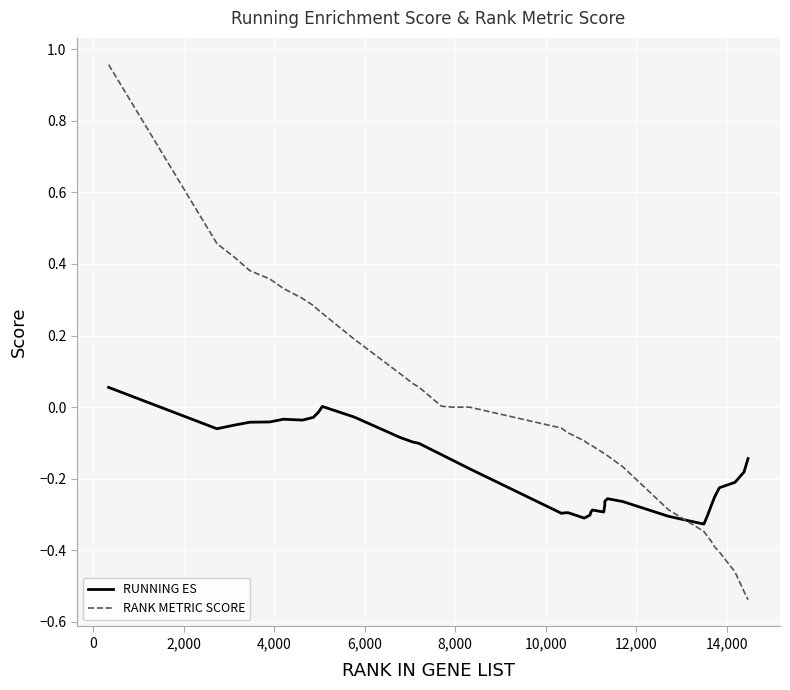

Which series ends up on top after the final intersection of RUNNING ES and RANK METRIC SCORE?

RUNNING ES